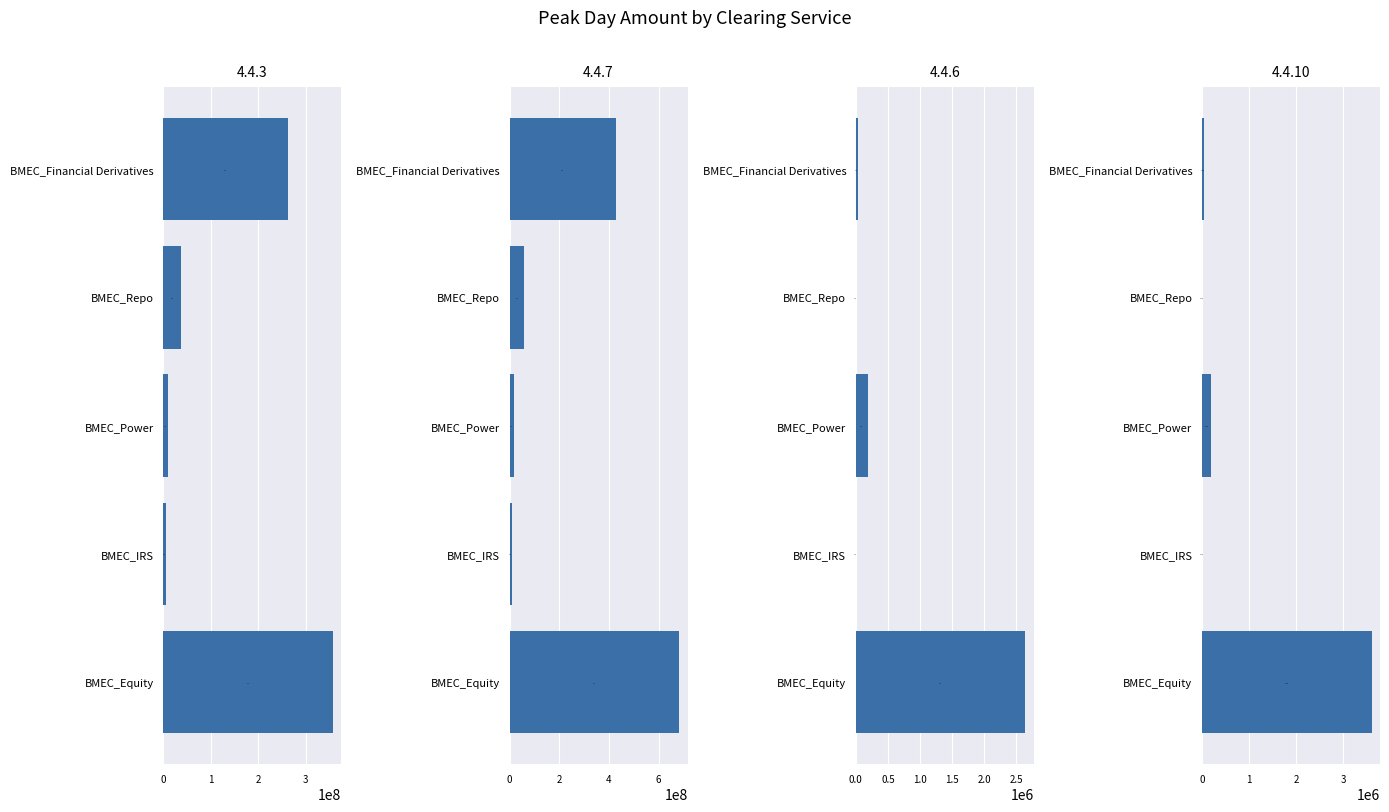

What is the difference between the second highest and second lowest values in the 4.4.7 series?

411950819.5